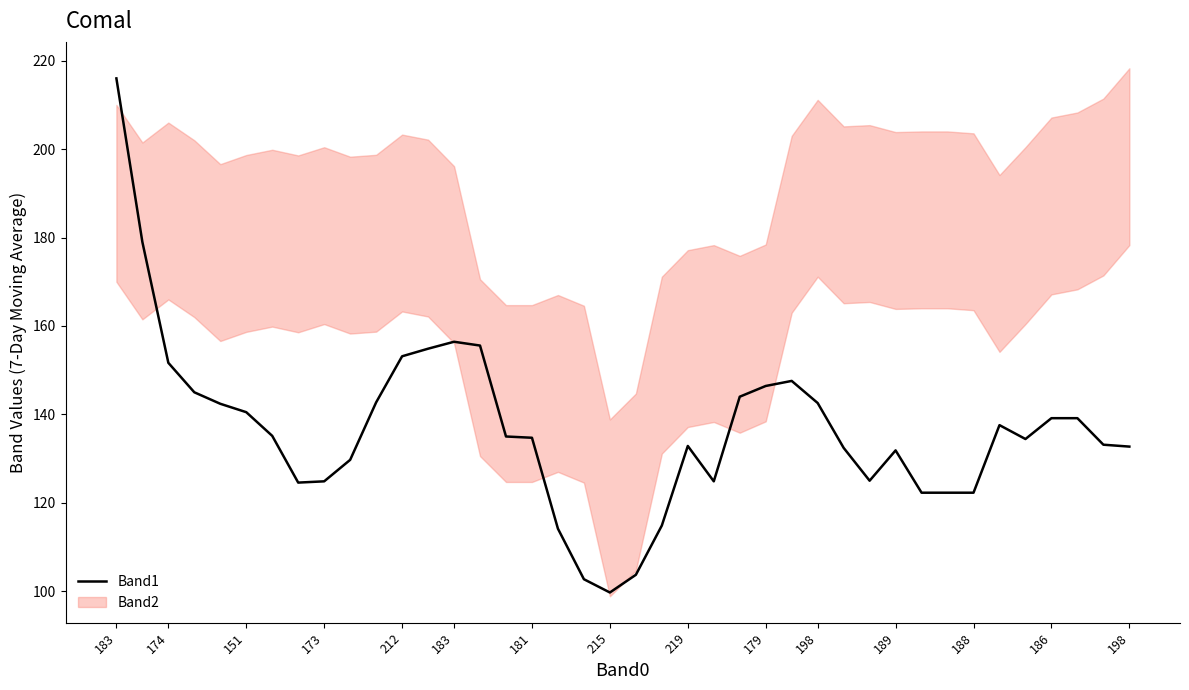

What is the minimum value shown in the chart?

99.7